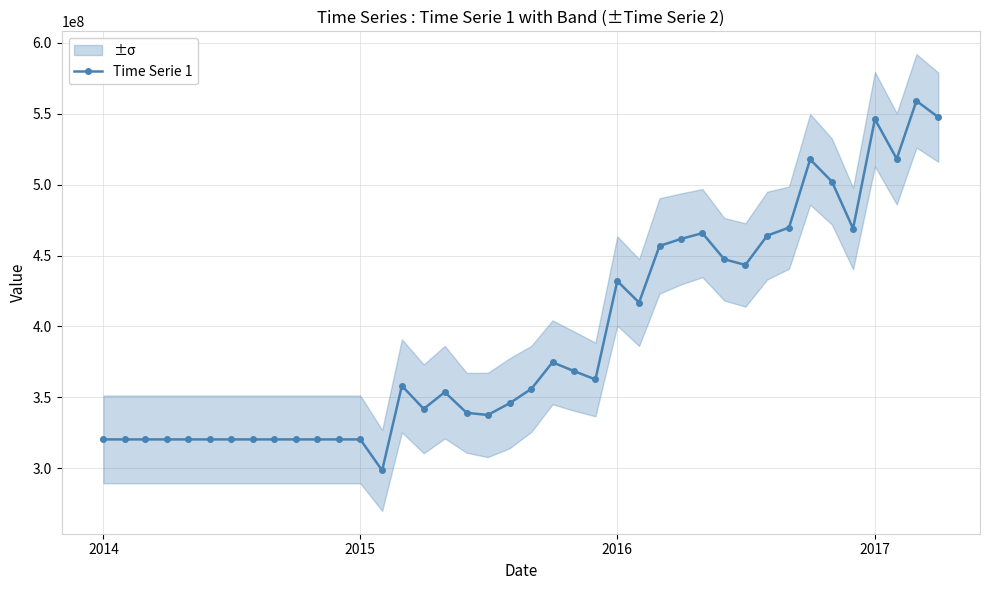

True or false: Time Serie 1 has more than 1 interior local peaks.

True